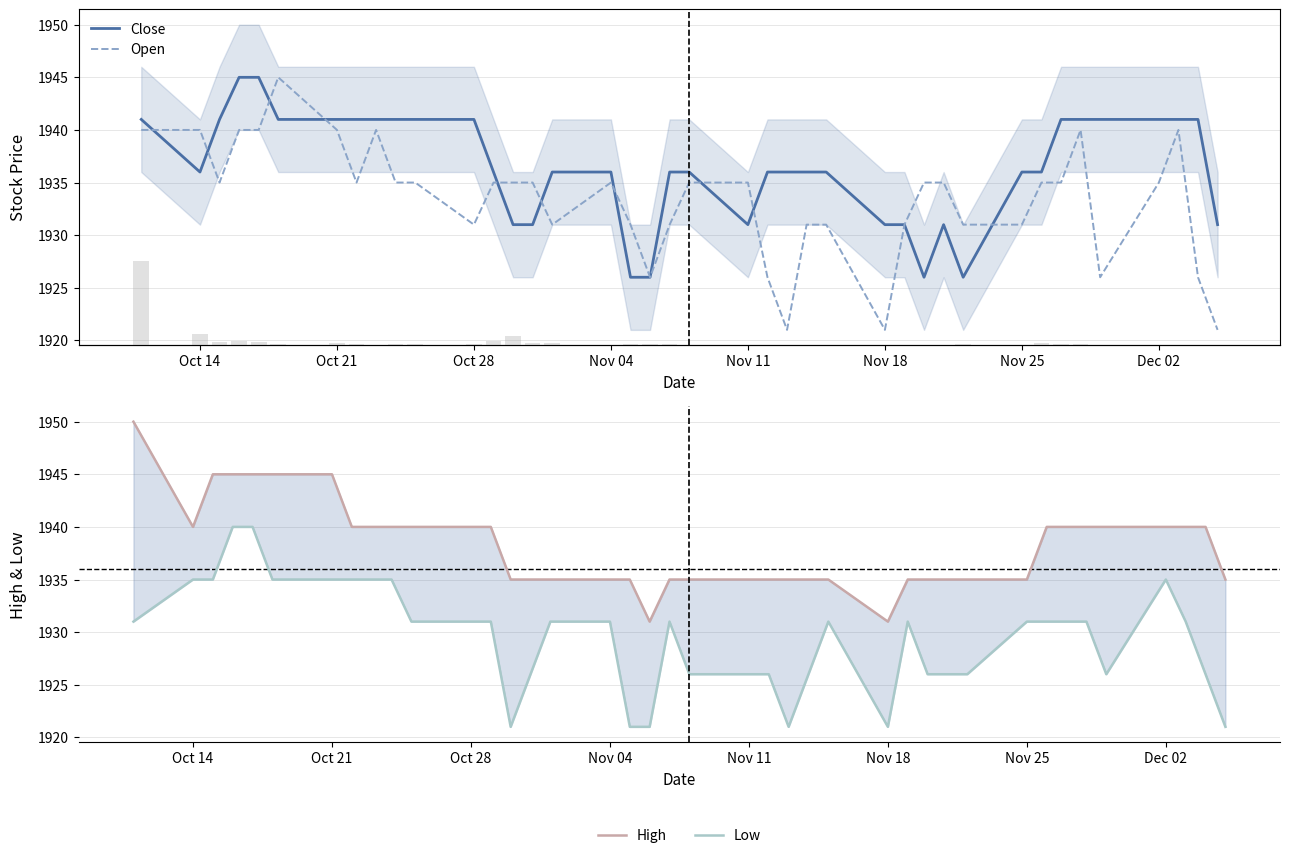

What is the minimum value for High?

1931